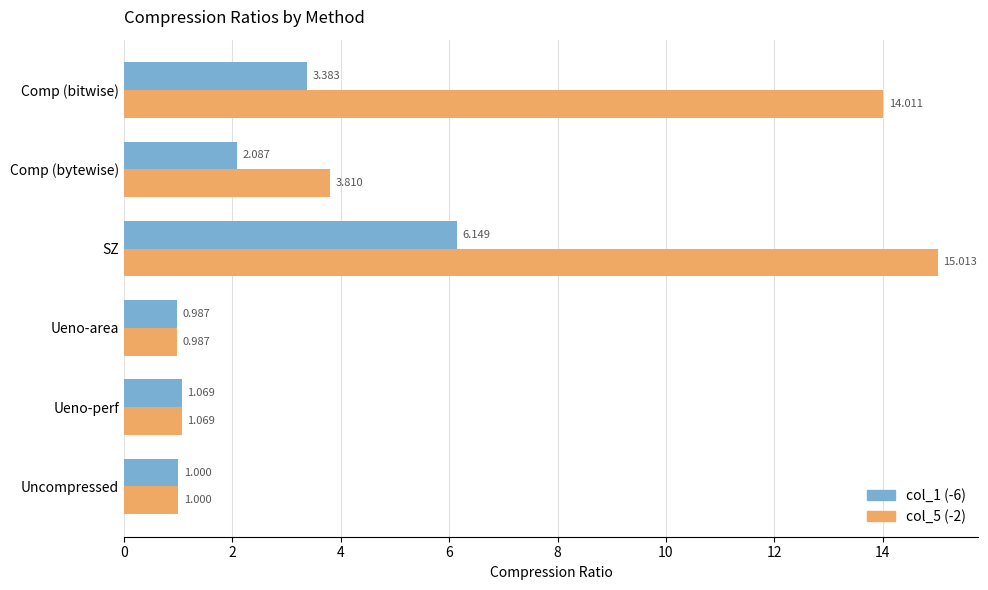

At which label does col_1 (-6) reach its minimum?

Ueno-area